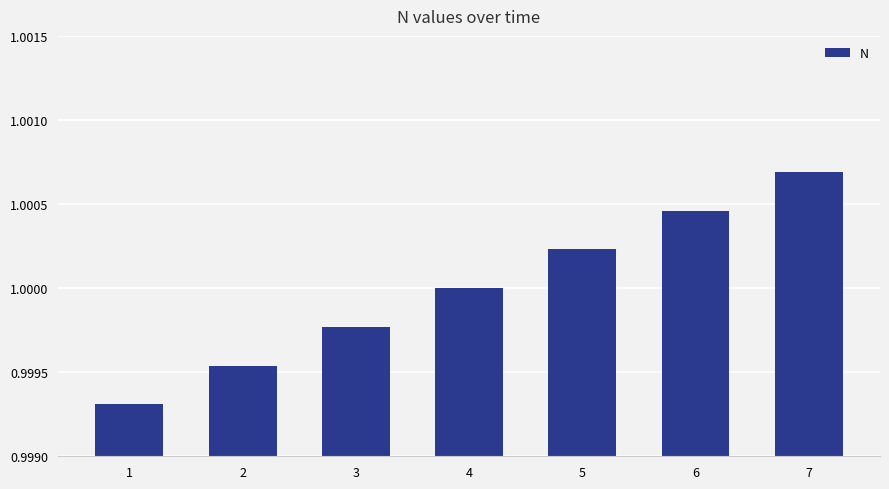

True or false: the data shows 1.0 at 4.

True